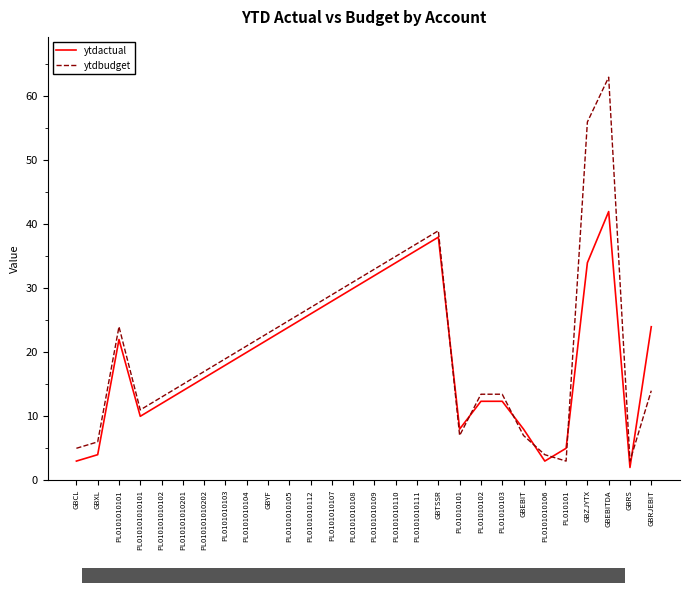

What is the sum of the ytdbudget values at PL0101010107 and GBRJEBIT?

43.0